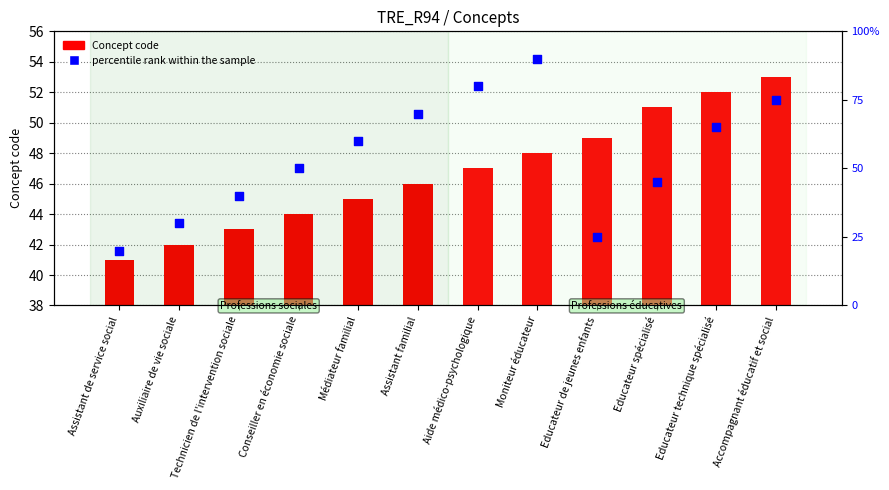

At which category is the sum across all series the highest?

Moniteur éducateur